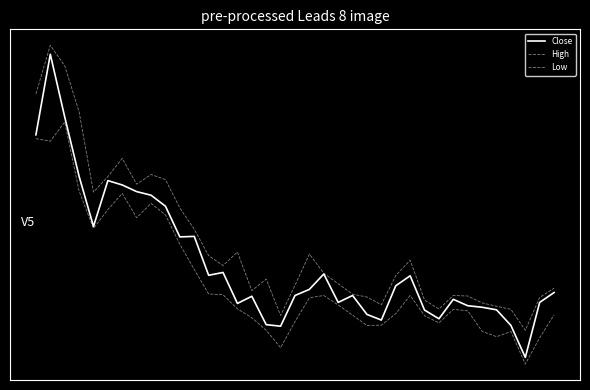

Does the chart display data point markers on the line(s)?

No